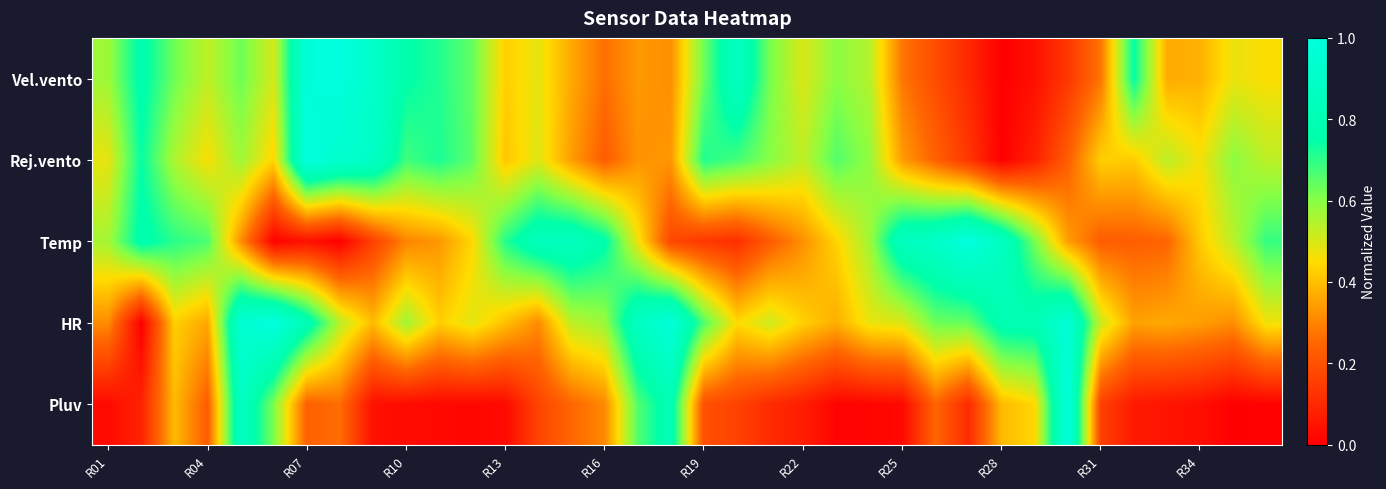

Reading left to right, what are all the values shown in this chart?

Vel.vento: 0.6	0.8	0.6	0.5	0.6	0.5	1.0	1.0	0.9	0.8	0.7	0.6	0.4	0.5	0.4	0.3	0.3	0.3	0.6	0.9	0.6	0.5	0.6	0.5	0.3	0.2	0.1	0.0	0.0	0.1	0.3	0.7	0.4	0.4	0.5	0.5
Rej.vento: 0.5	0.7	0.6	0.5	0.6	0.4	1.0	0.9	0.9	0.7	0.7	0.6	0.4	0.5	0.3	0.2	0.3	0.3	0.7	0.7	0.6	0.5	0.7	0.6	0.3	0.2	0.1	0.0	0.1	0.2	0.4	0.4	0.5	0.5	0.6	0.5
Temp: 0.6	0.8	0.7	0.7	0.3	0.0	0.0	0.0	0.2	0.3	0.3	0.4	0.7	0.8	0.9	0.8	0.5	0.2	0.1	0.1	0.2	0.3	0.4	0.6	0.9	0.9	1.0	0.9	0.6	0.3	0.2	0.2	0.2	0.4	0.5	0.7
HR: 0.3	0.0	0.4	0.4	0.9	1.0	0.8	0.5	0.4	0.6	0.4	0.5	0.4	0.3	0.5	0.6	0.9	1.0	0.7	0.4	0.5	0.4	0.4	0.5	0.5	0.6	0.6	0.8	0.8	1.0	0.5	0.4	0.4	0.3	0.3	0.5
Pluv: 0.0	0.1	0.4	0.2	0.9	0.6	0.2	0.3	0.0	0.0	0.0	0.0	0.0	0.2	0.2	0.3	0.7	0.8	0.2	0.2	0.1	0.1	0.0	0.0	0.0	0.2	0.1	0.4	0.4	1.0	0.2	0.1	0.1	0.0	0.0	0.0